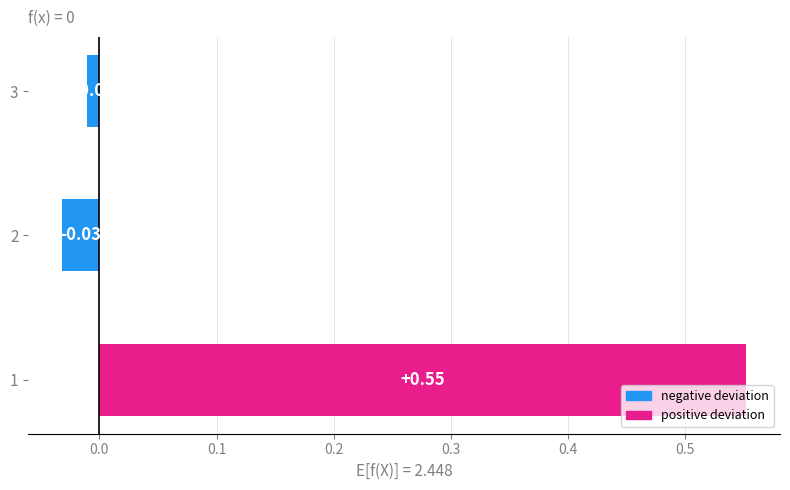

What is the sum of all values?

0.5